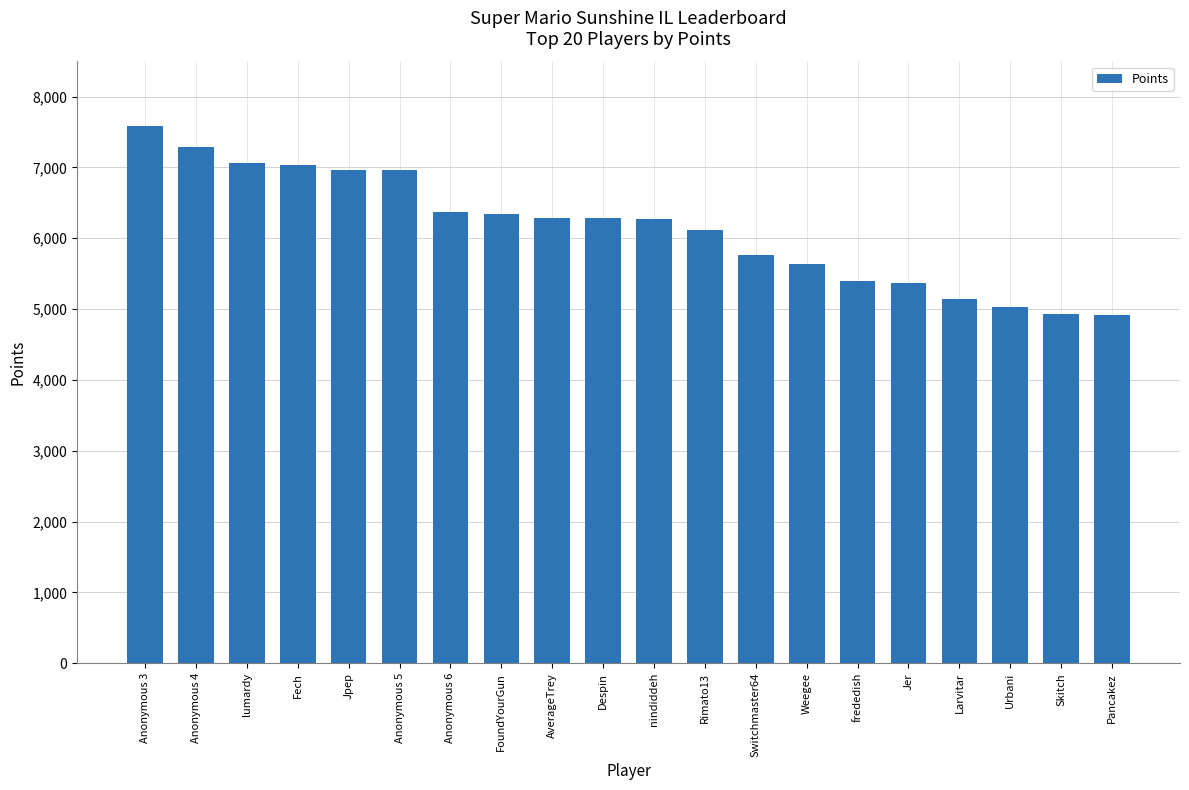

What is the sum of all values?

122752